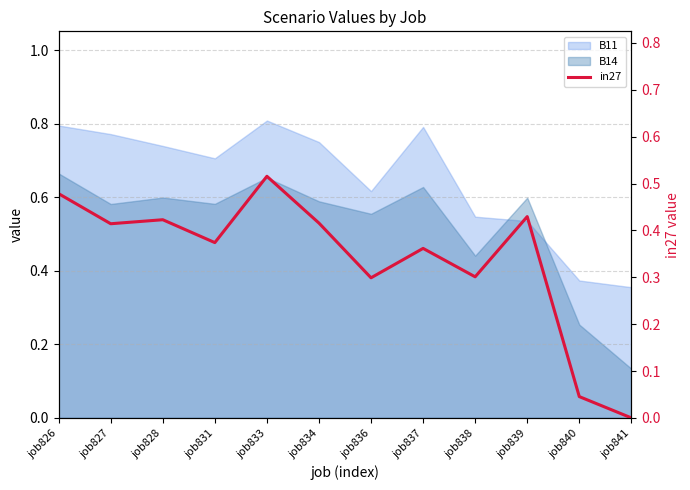

List the labels in order of value, largest first.

job833, job826, job839, job828, job834, job827, job831, job837, job838, job836, job840, job841